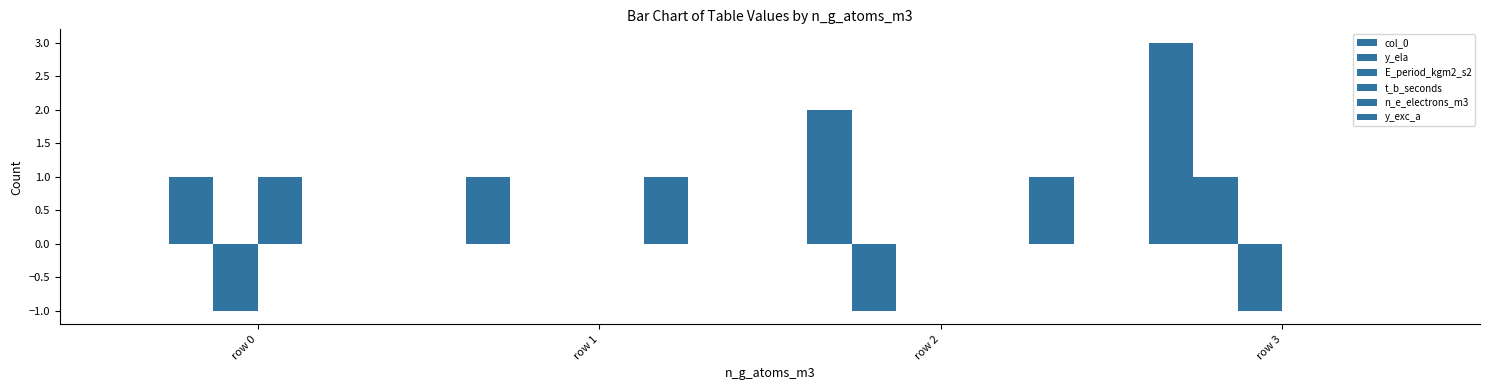

How many groups of bars are there?

4